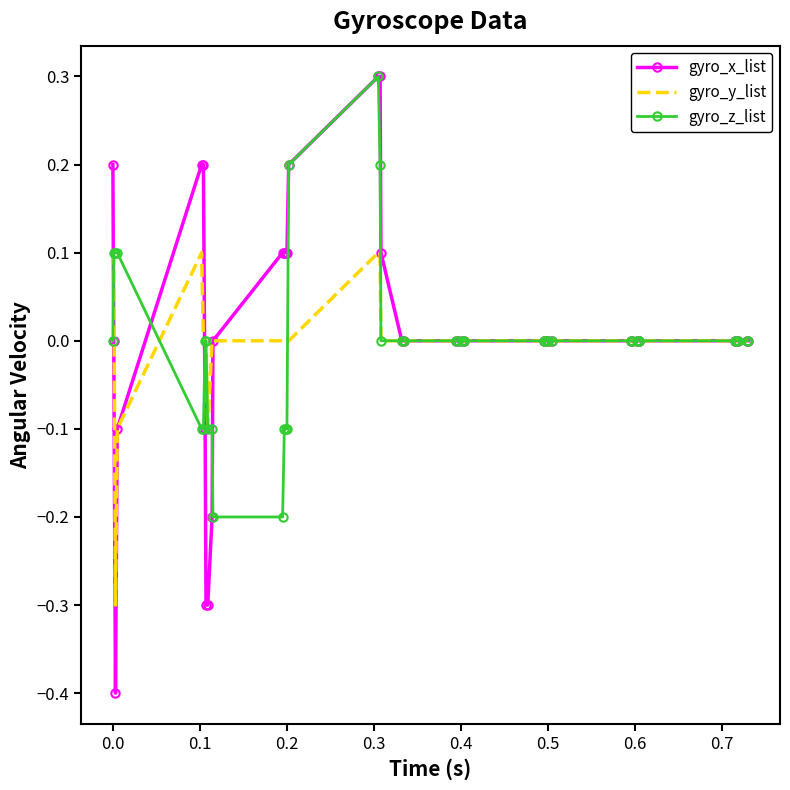

What is the greatest value displayed?

0.3